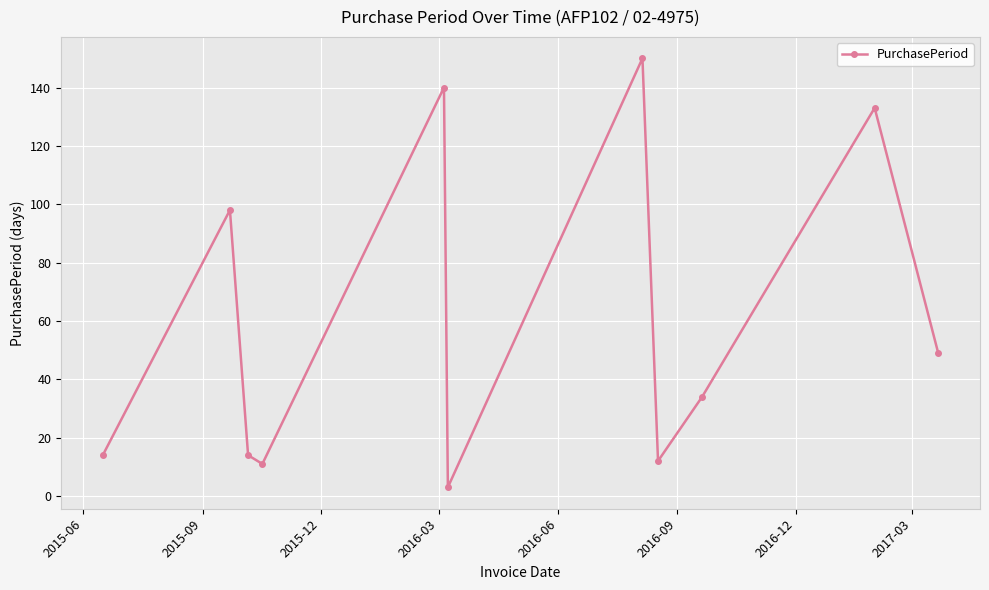

What is the maximum value shown in the chart?

150